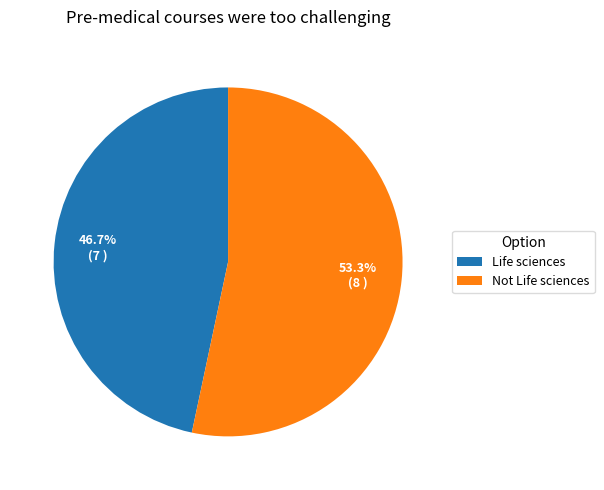

What percentage is the Not Life sciences slice, to the nearest percent?

53%